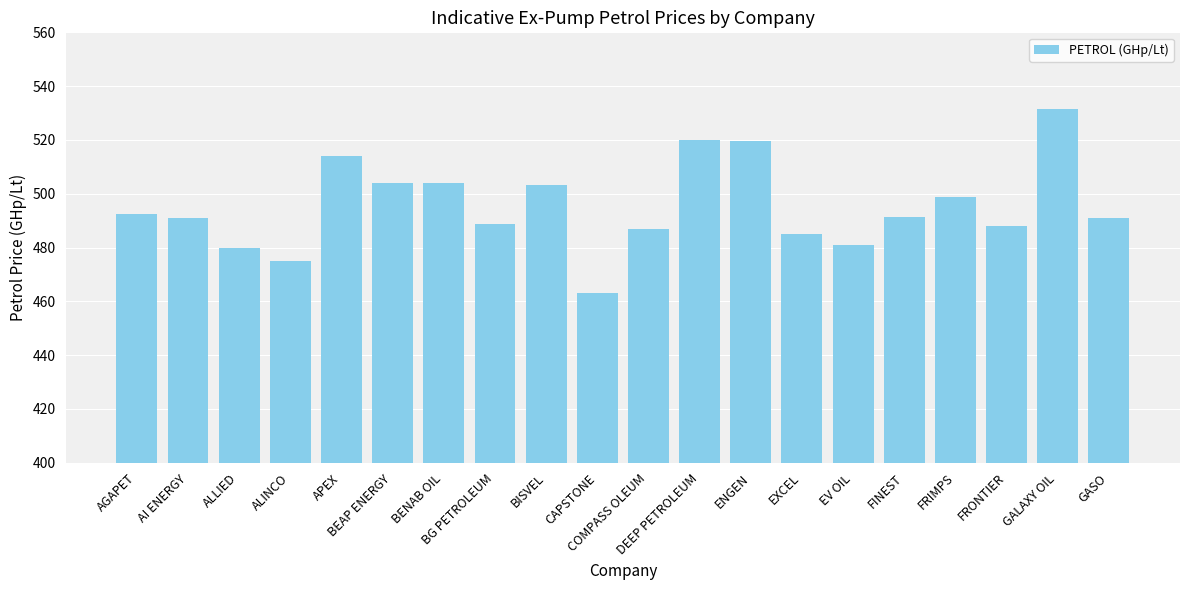

Which label corresponds to the largest value in the chart?

GALAXY OIL